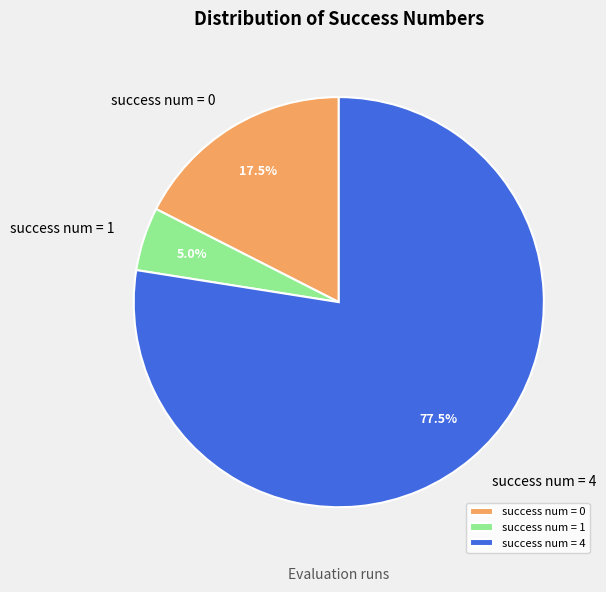

Which slice is the smallest?

success num = 1